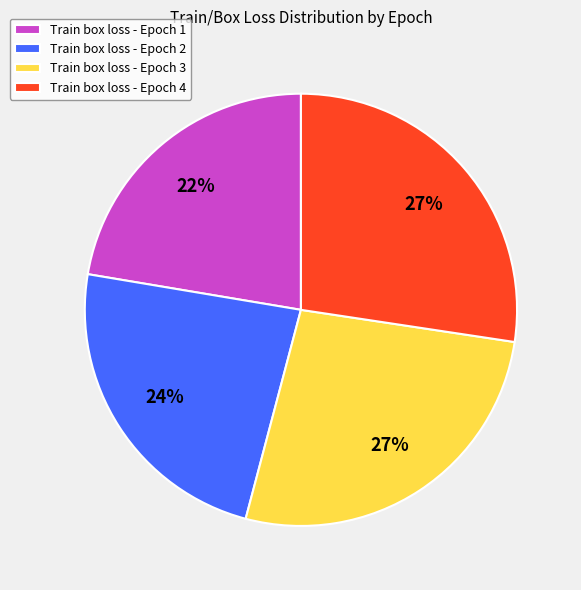

Do Train box loss - Epoch 3 and Train box loss - Epoch 1 together represent more than half of the pie?

No